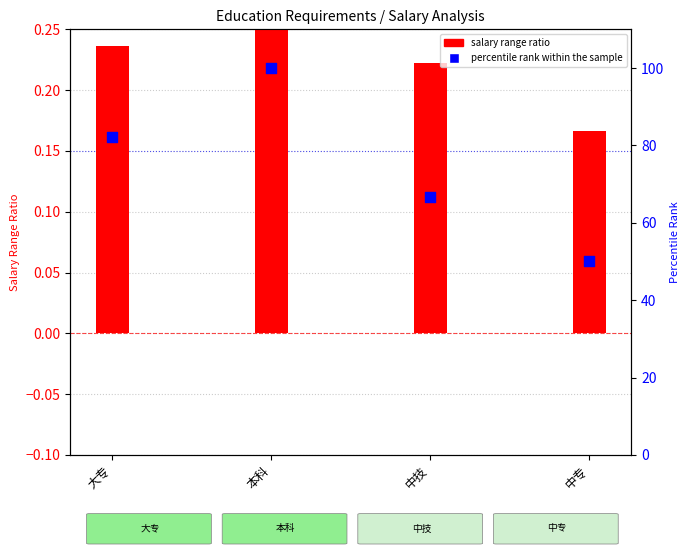

Which series has the widest spread of Y values?

percentile rank within the sample